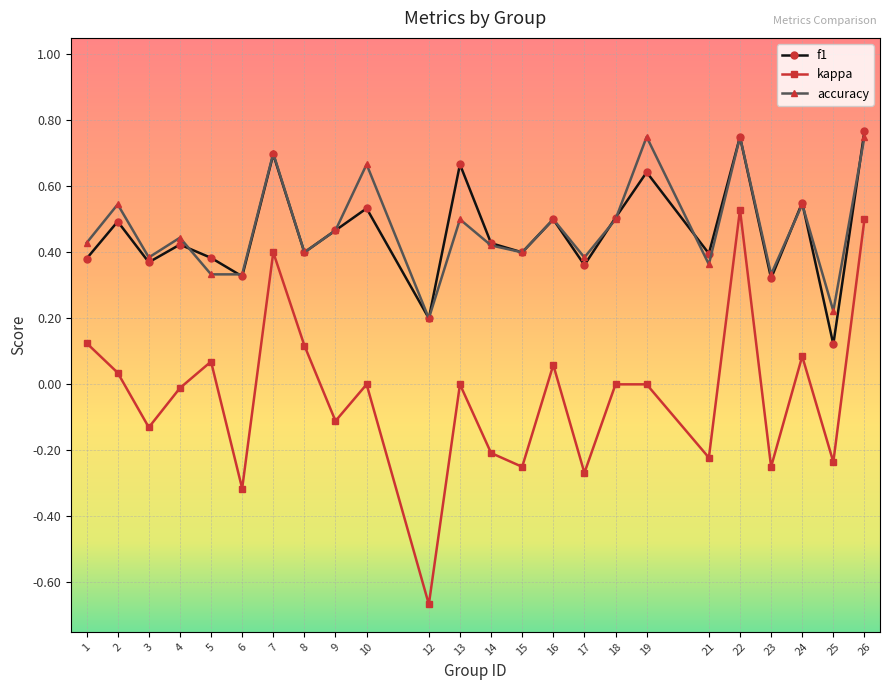

True or false: kappa and f1 cross at least once.

False